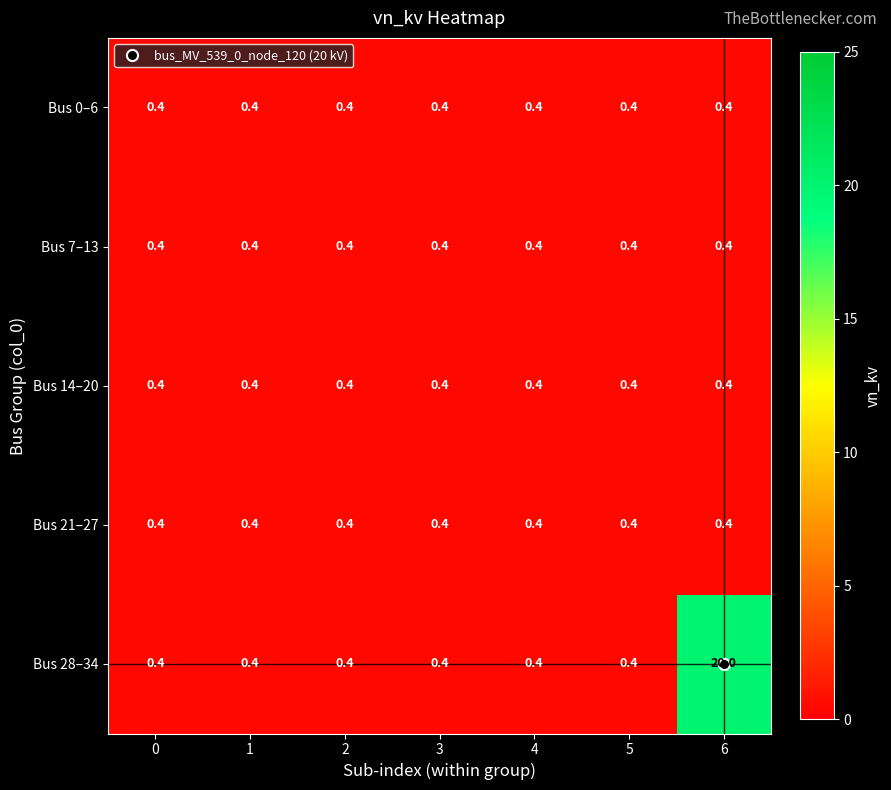

What is the minimum value shown in the chart?

0.4